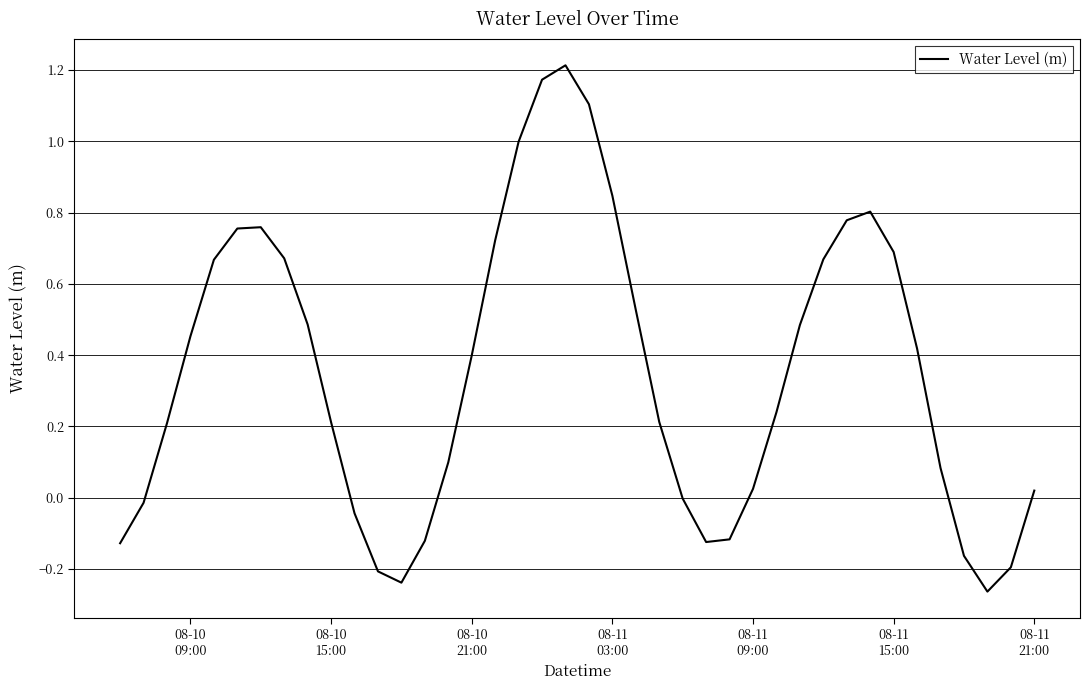

What is the difference between the maximum and minimum values?

1.5